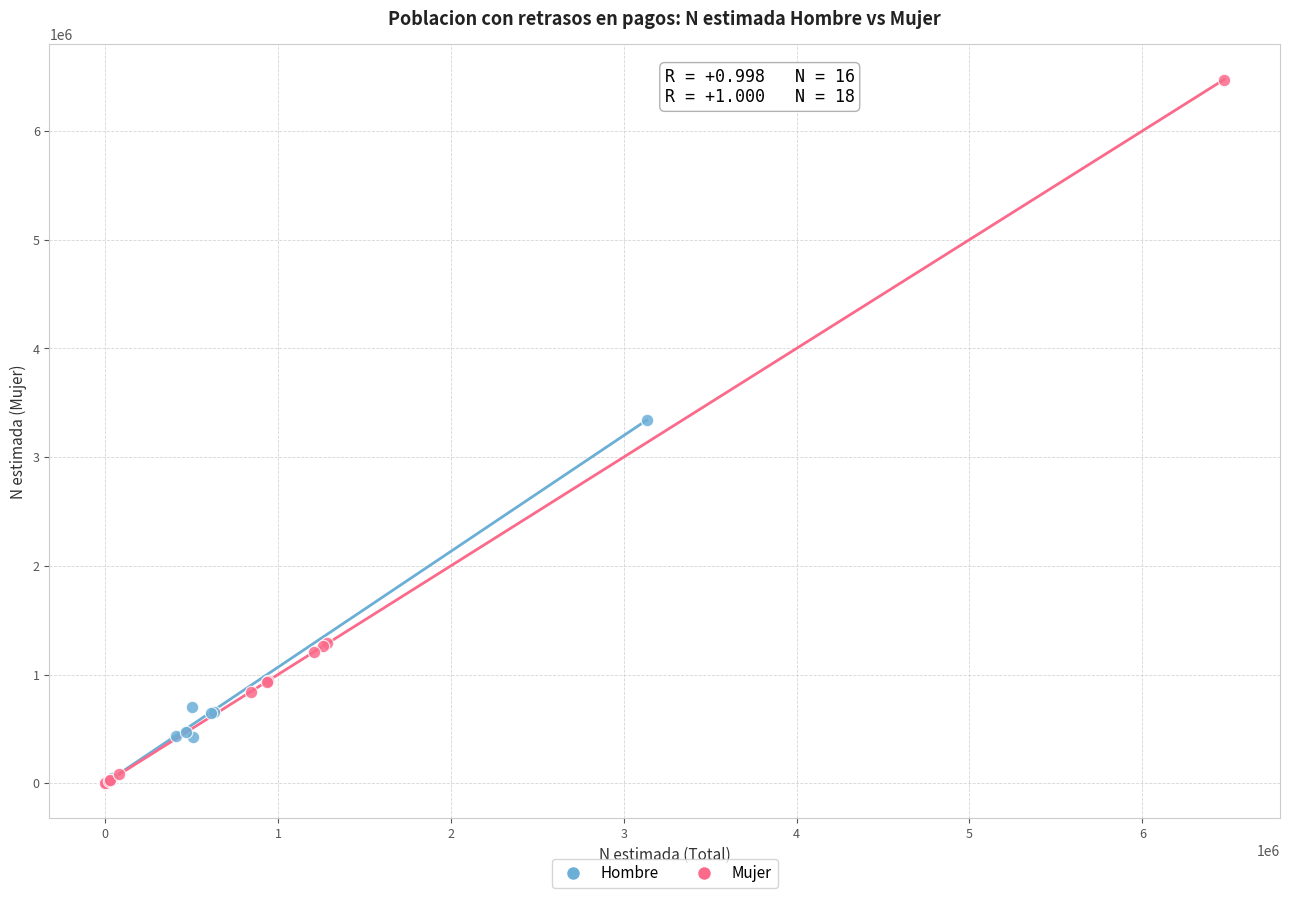

Which series has the largest Y range (max minus min)?

Mujer